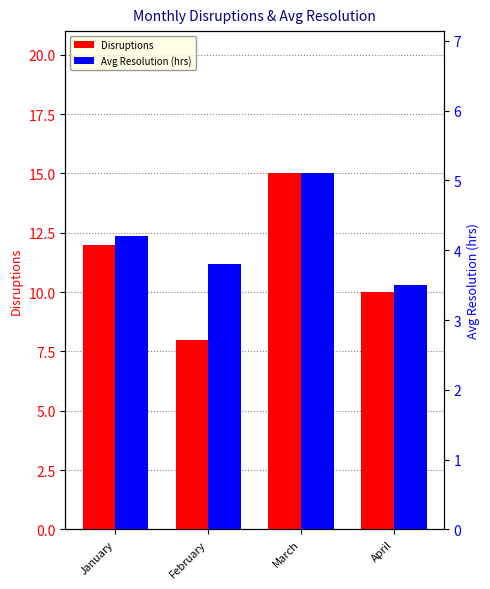

Rank the series by their average value, from highest to lowest.

Disruptions, Avg Resolution (hrs)